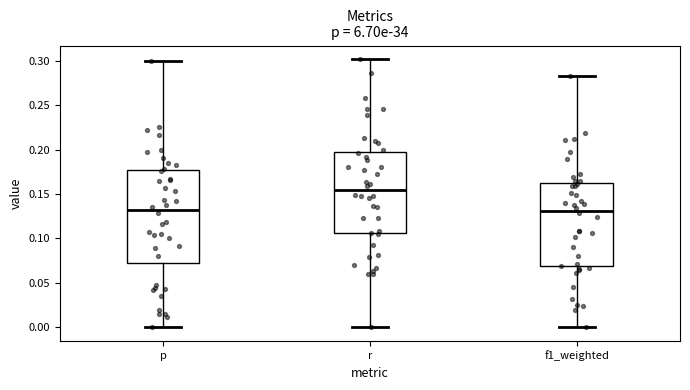

Reading left to right, transcribe this box plot: for each box, give where its median line is, the range the box spans, and where its two whiskers end, as read against the y-axis. The values are not printed on the chart, so give them approximately, as read against the axis.

p: median 0.130, box 0.075 to 0.175, whiskers 0.000 to 0.300
r: median 0.155, box 0.105 to 0.195, whiskers 0.000 to 0.300
f1_weighted: median 0.130, box 0.070 to 0.160, whiskers 0.000 to 0.280